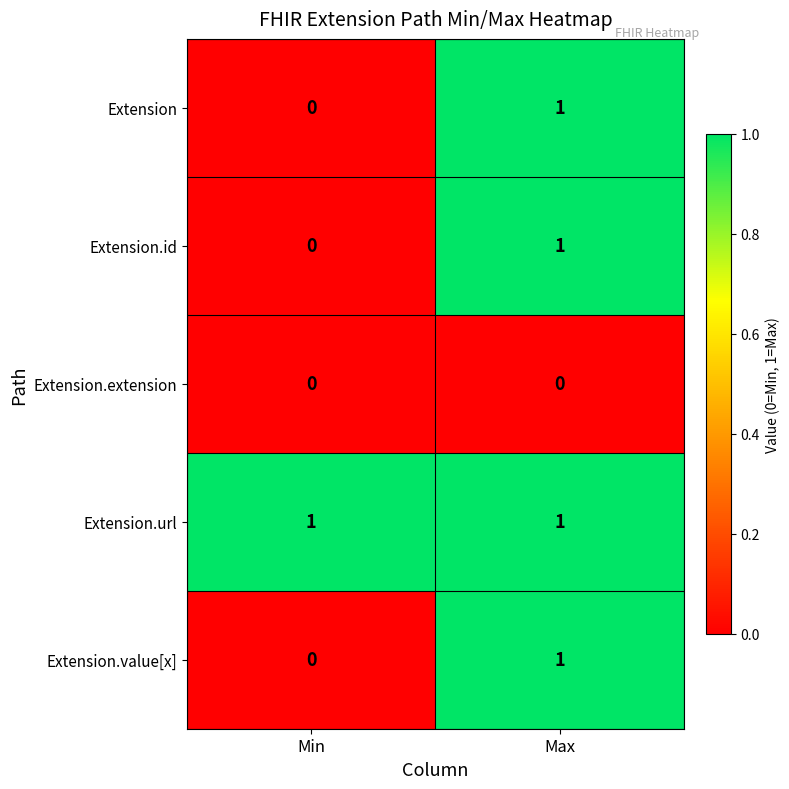

List the labels in order of Extension value, largest first.

Max, Min